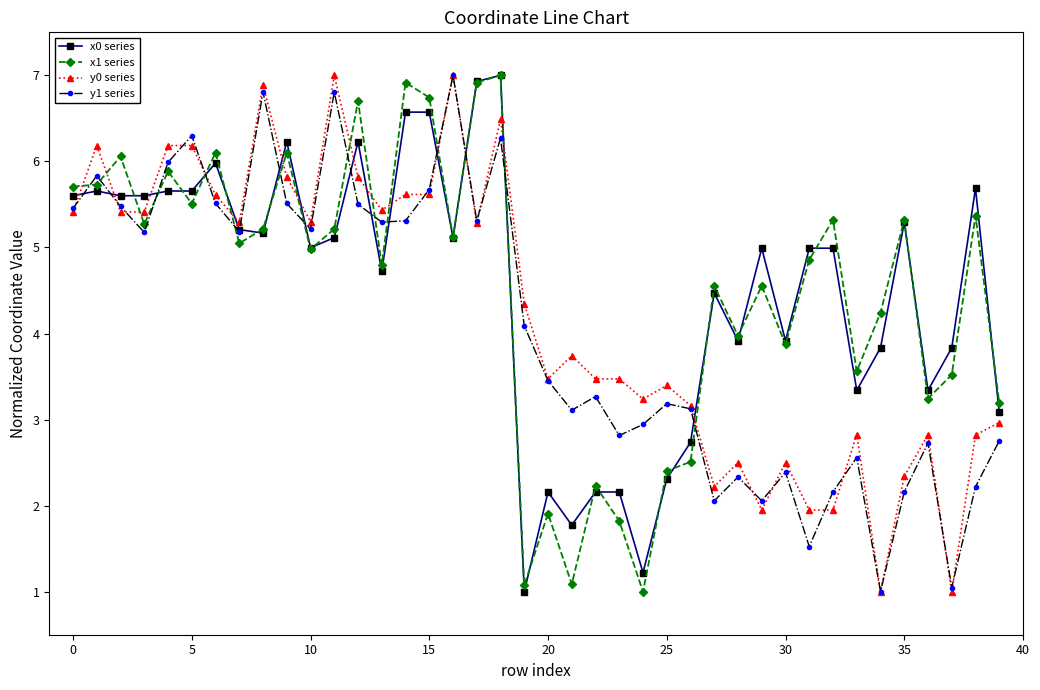

What is the value of the y0 series point at the 11th from the left?

5.3